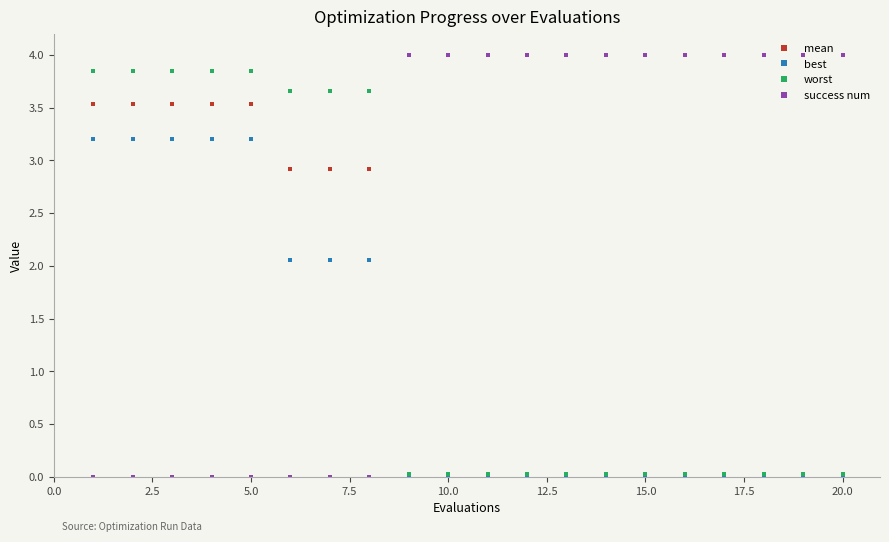

At how many categories does at least one series exceed 2?

20